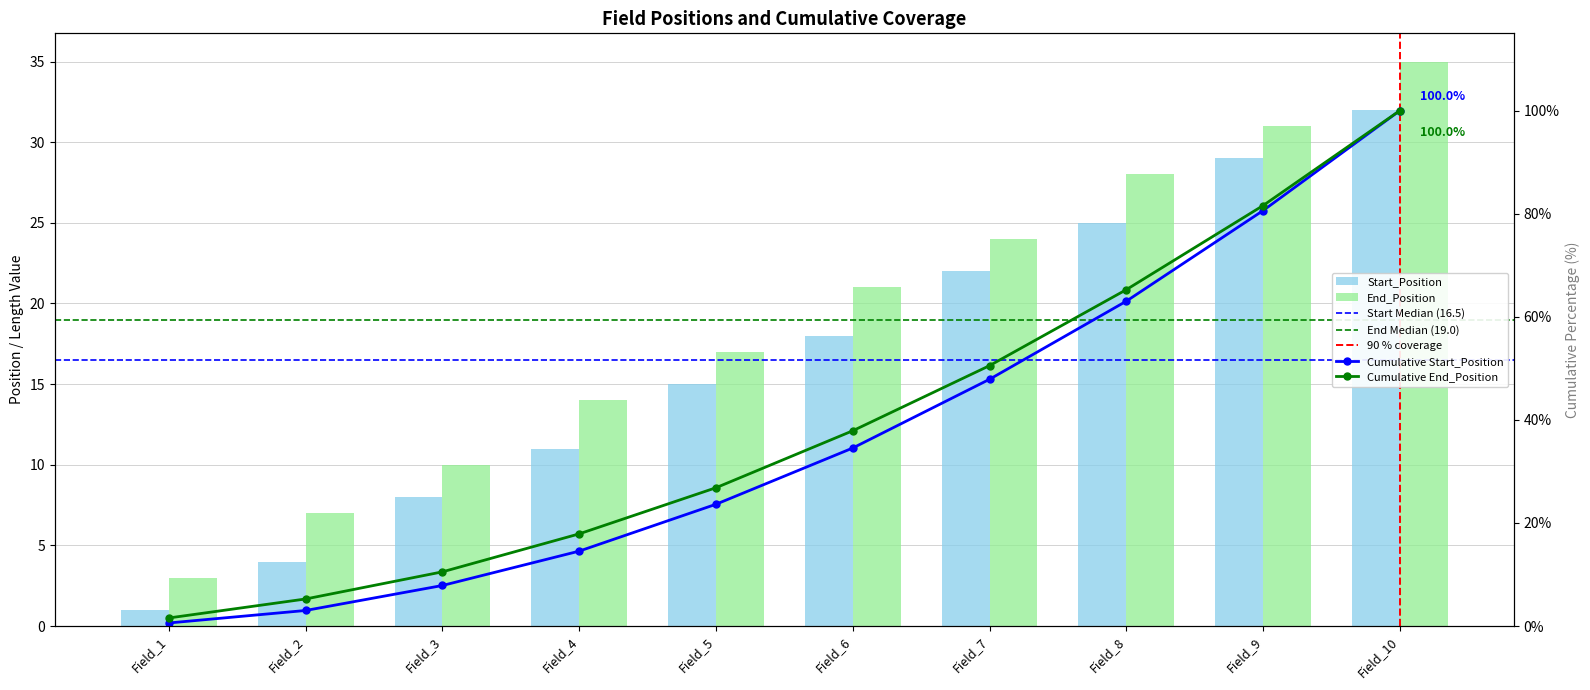

At which category does the chart reach its peak across all series?

Field_10